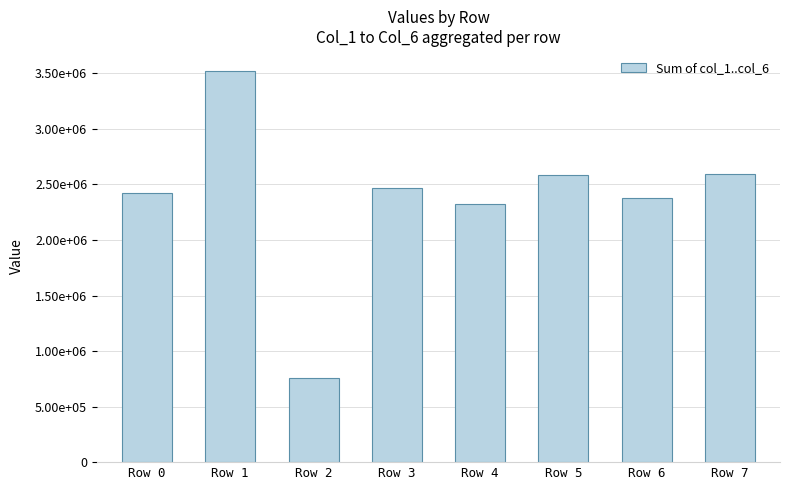

Does the chart contain any negative values?

No